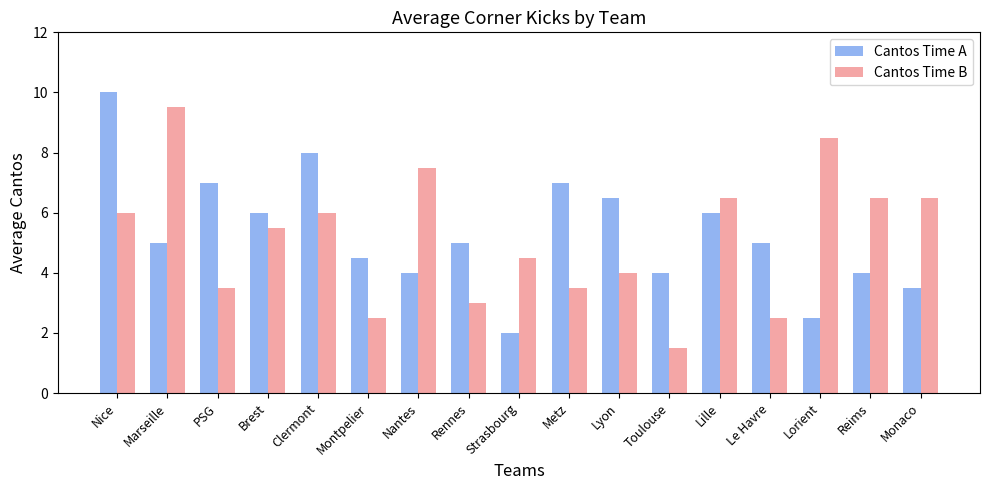

What is the label of the 16th bar from the left?

Reims